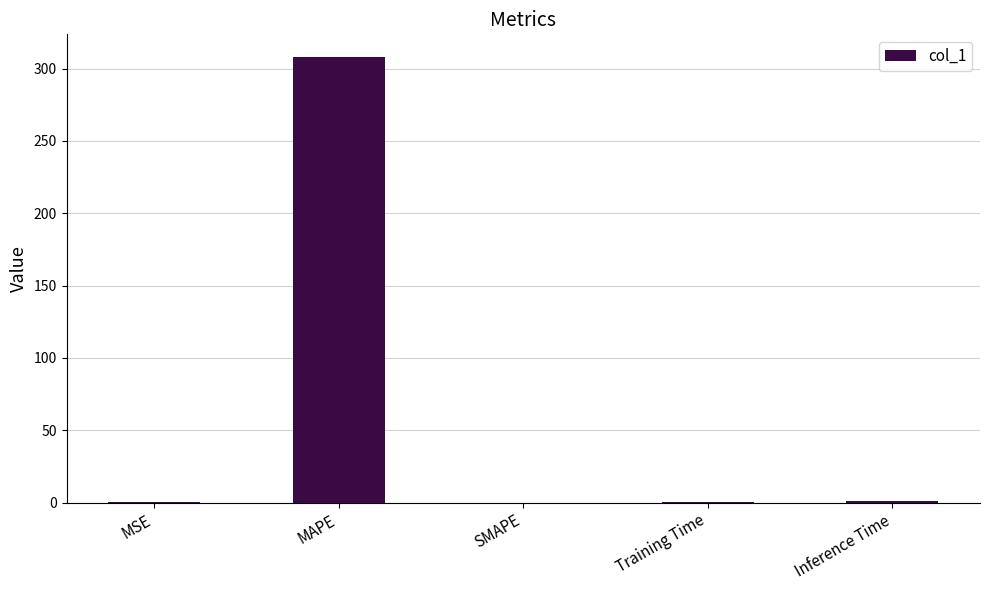

Which category has the highest value across all series?

MAPE